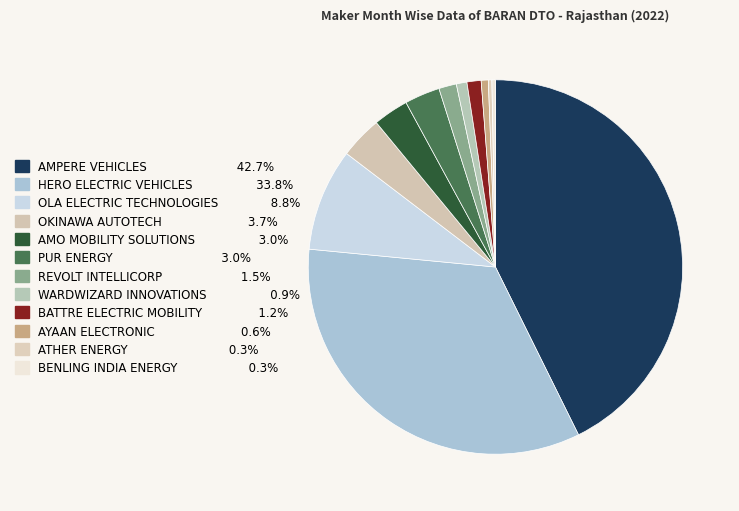

Count the number of slices in the pie.

12